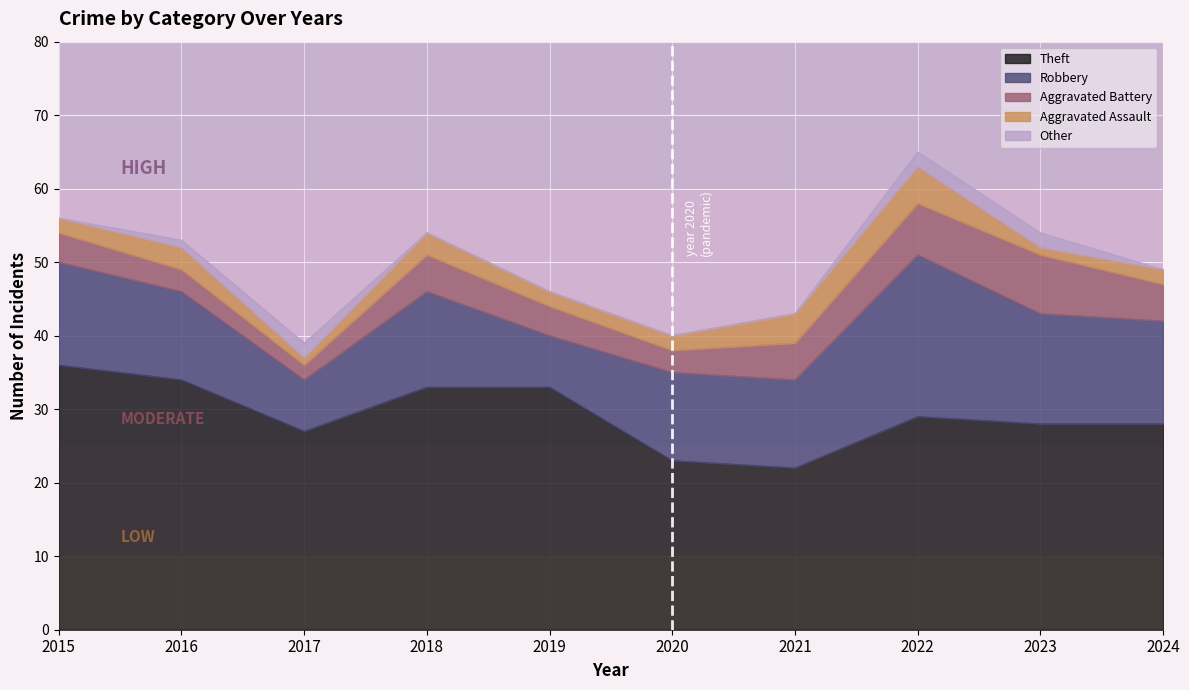

At how many categories does at least one series exceed 10?

10